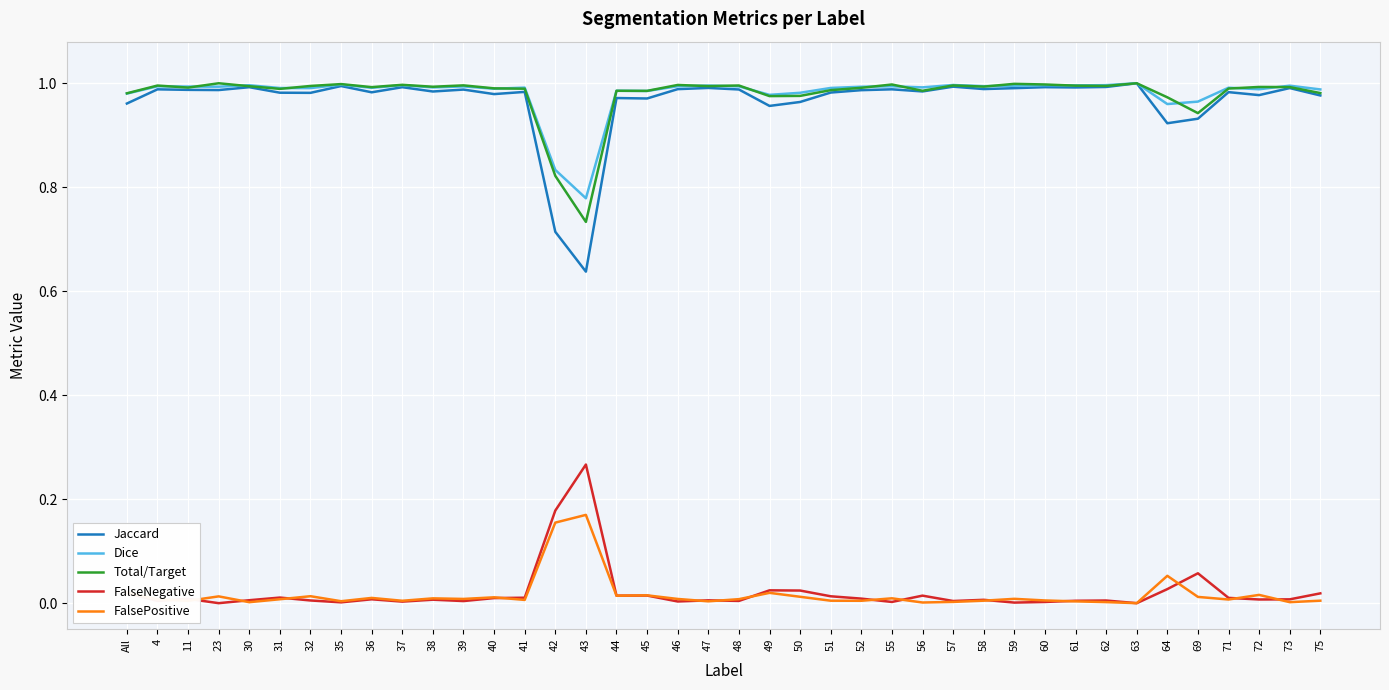

Which series has the largest range (max minus min)?

Jaccard